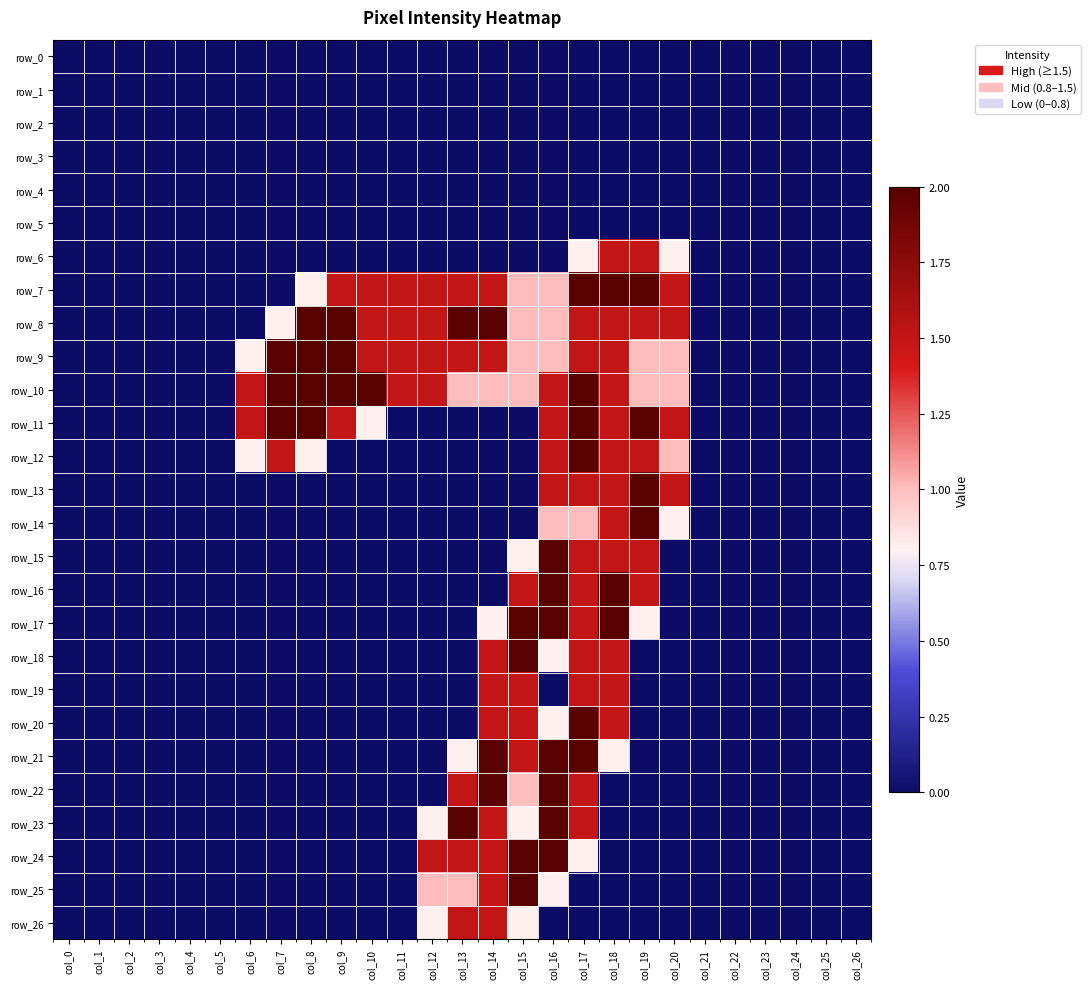

The row_0 series shows 0.0 at col_17. True or false?

True